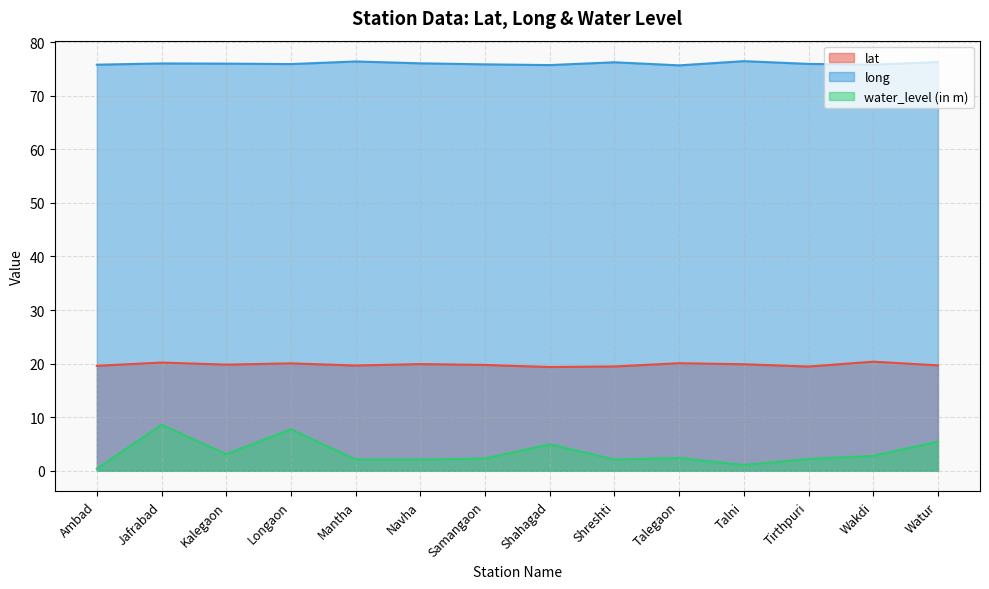

How many interior local peaks does the water_level (in m) series have?

4